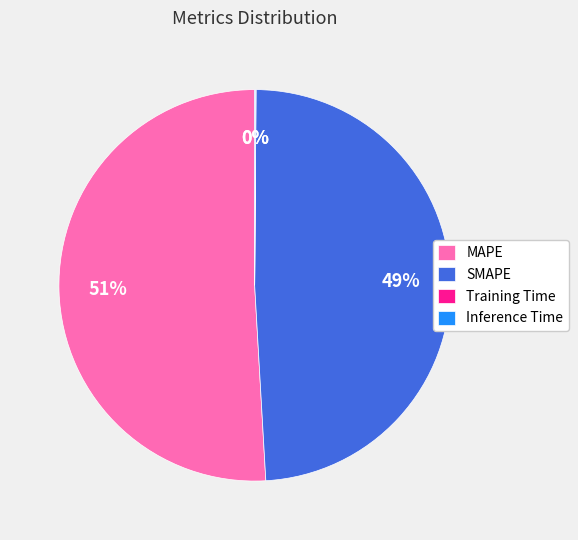

Is it true that SMAPE is 49% of the pie?

True